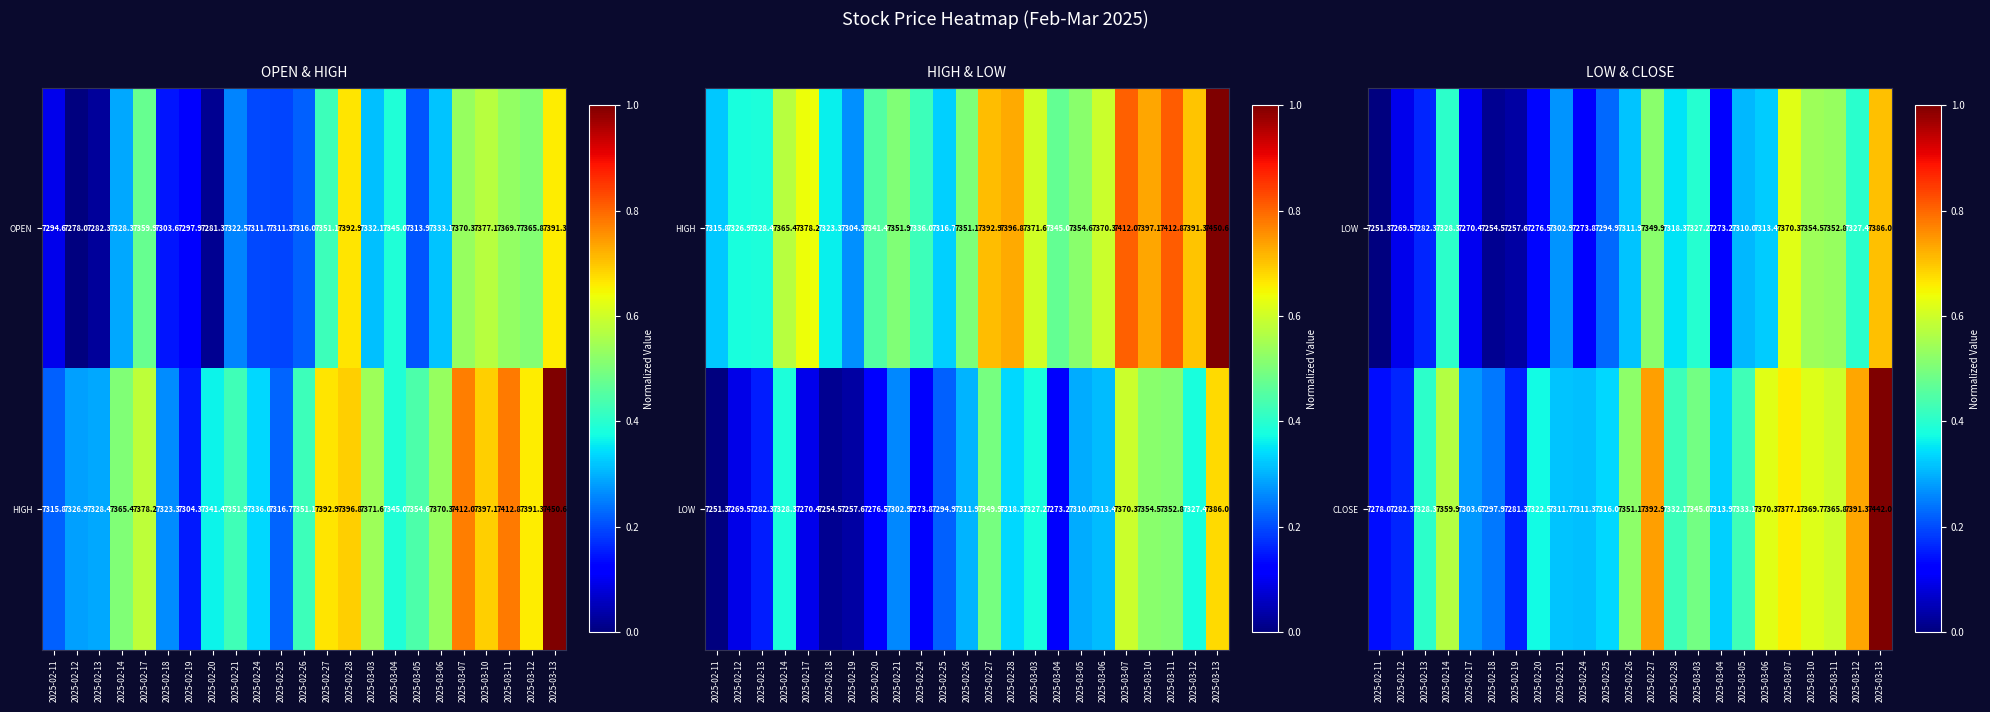

What is the difference between the maximum and minimum values in the CLOSE series?

164.0